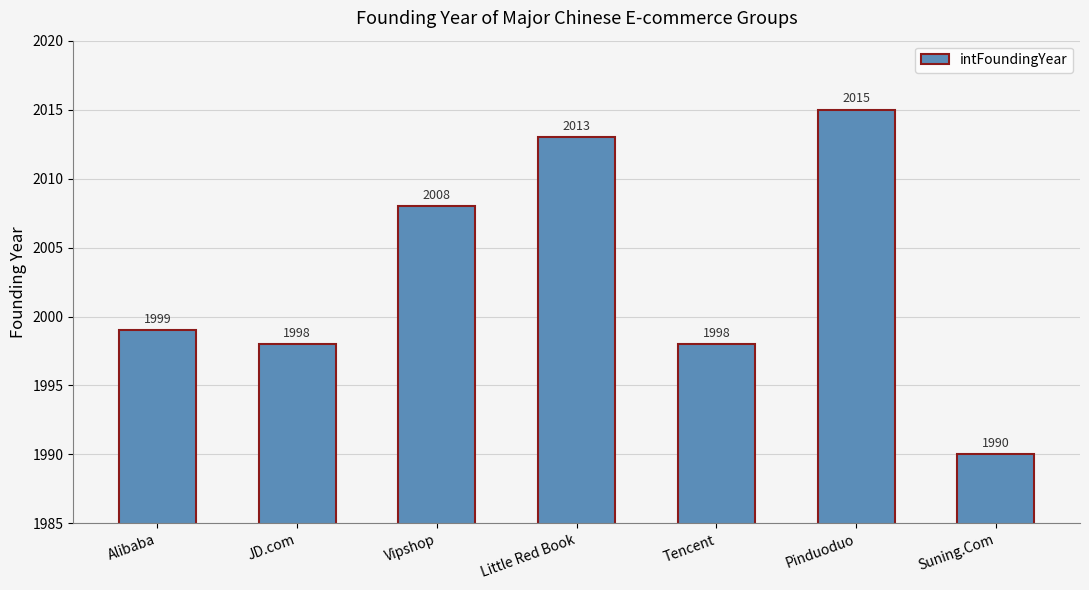

What is the label of the 5th bar from the right?

Vipshop